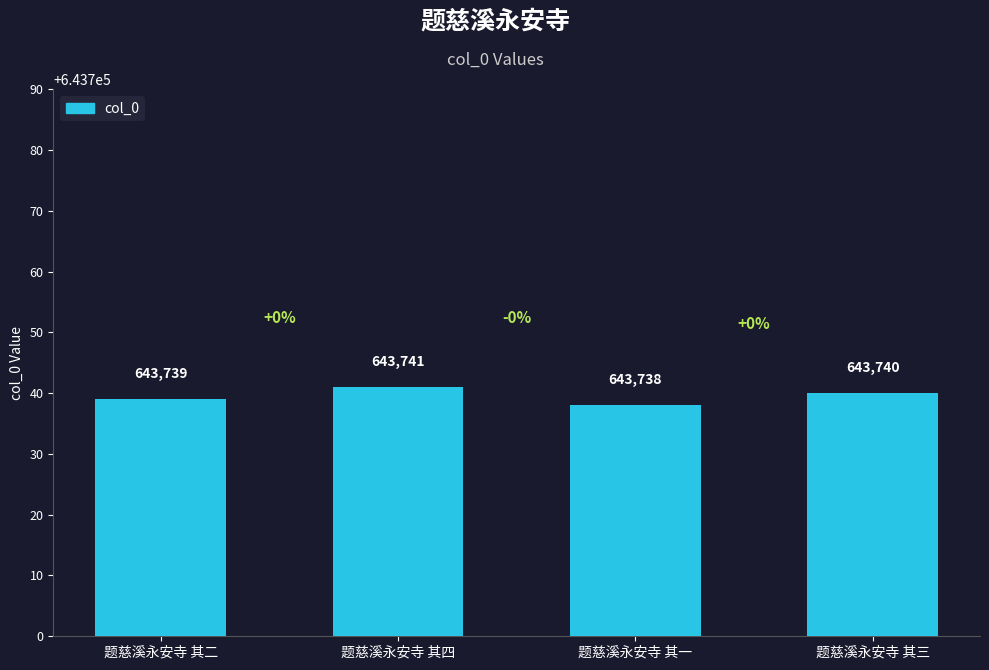

What is the maximum value shown in the chart?

643741